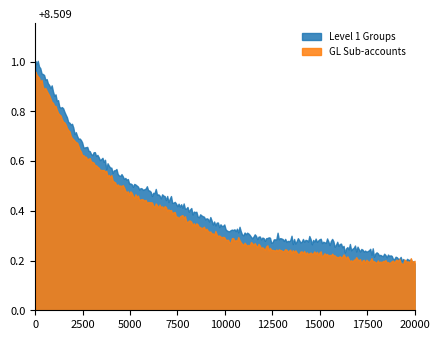

Which series has the largest total across all categories?

Level 1 Groups